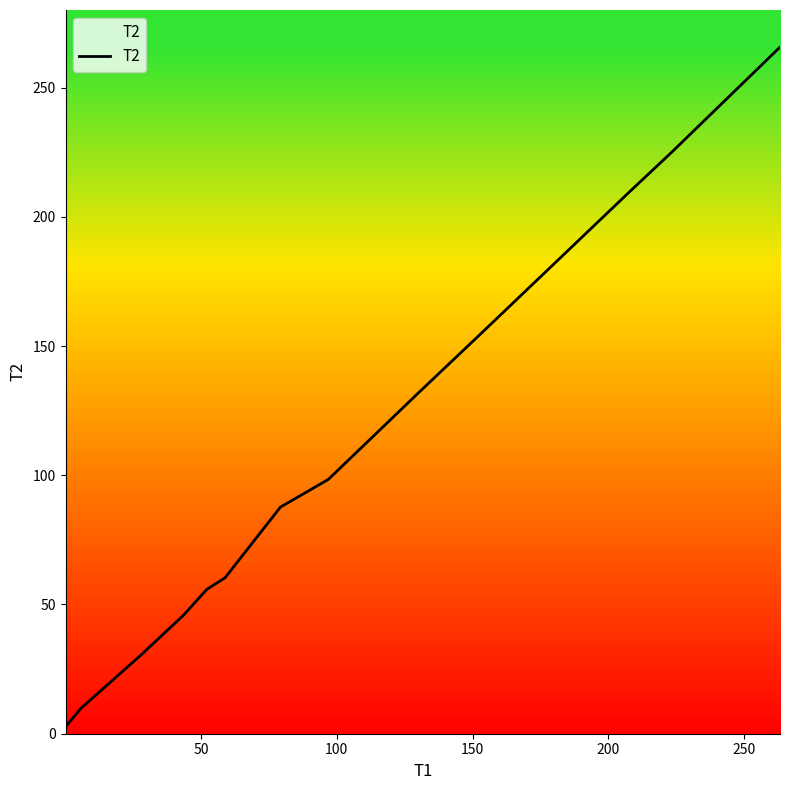

What is the difference between the maximum and minimum values?

263.0